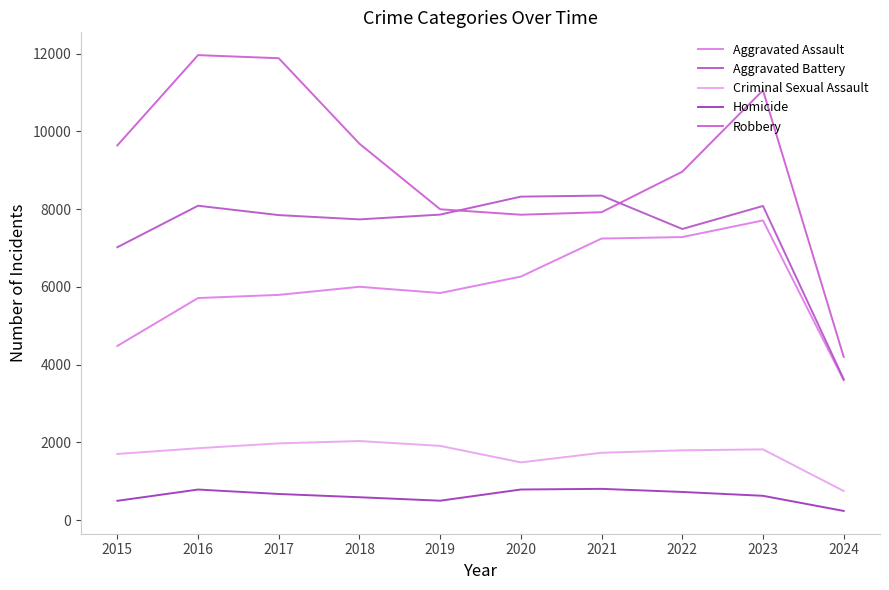

Between 2016 and 2018, which series saw the biggest shift?

Robbery